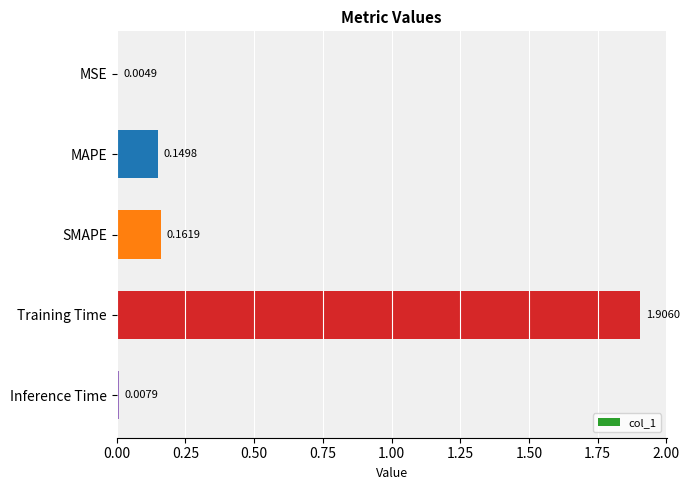

What is the sum of all values?

2.2